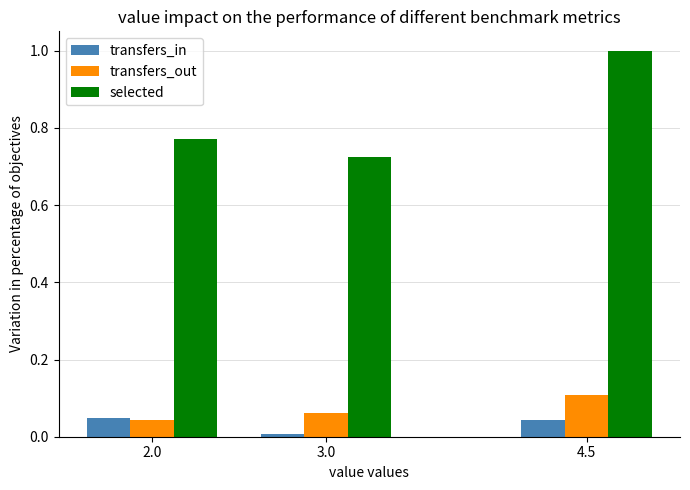

What is the difference between the maximum and minimum values in the selected series?

0.3